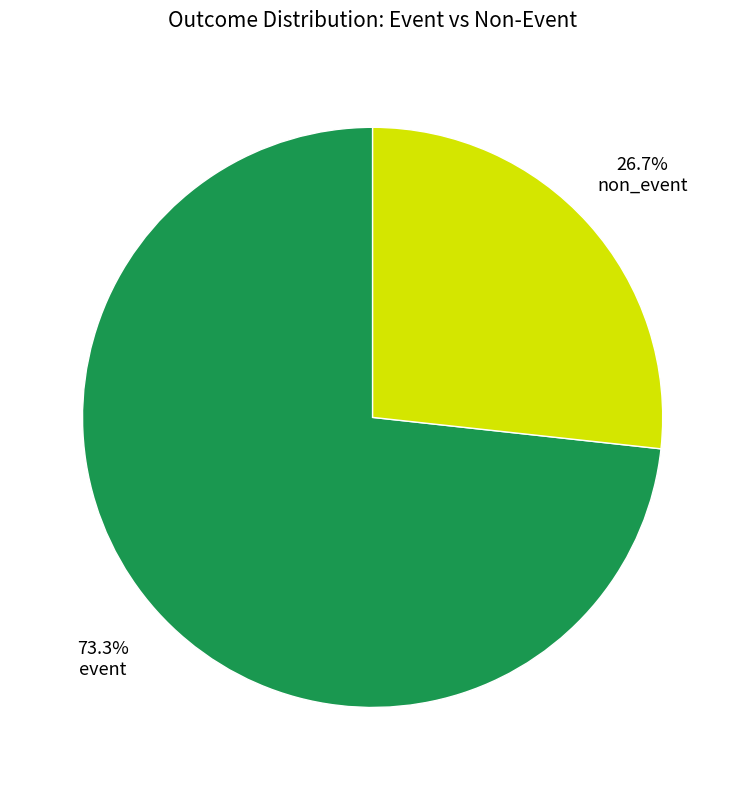

Is there a majority slice in this chart?

Yes